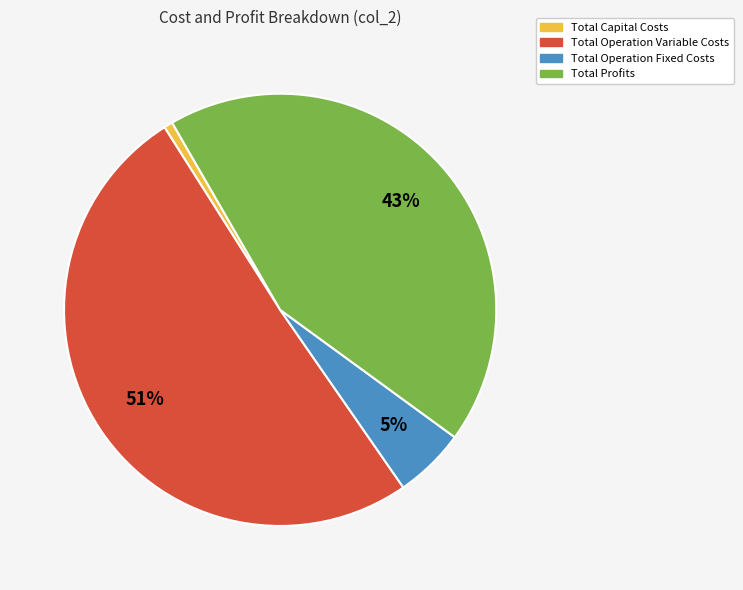

Which slice is the smallest?

Total Capital Costs